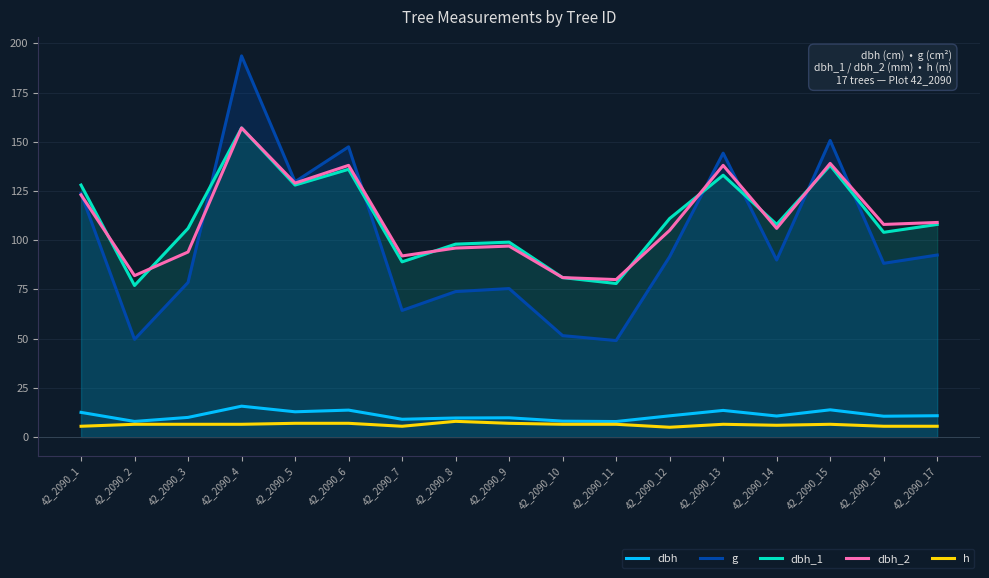

True or false: h has a value of 11.2 at 42_2090_5.

False